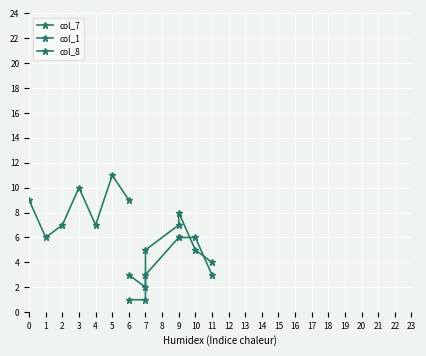

Is it true that col_7 equals 9 at 7?

False